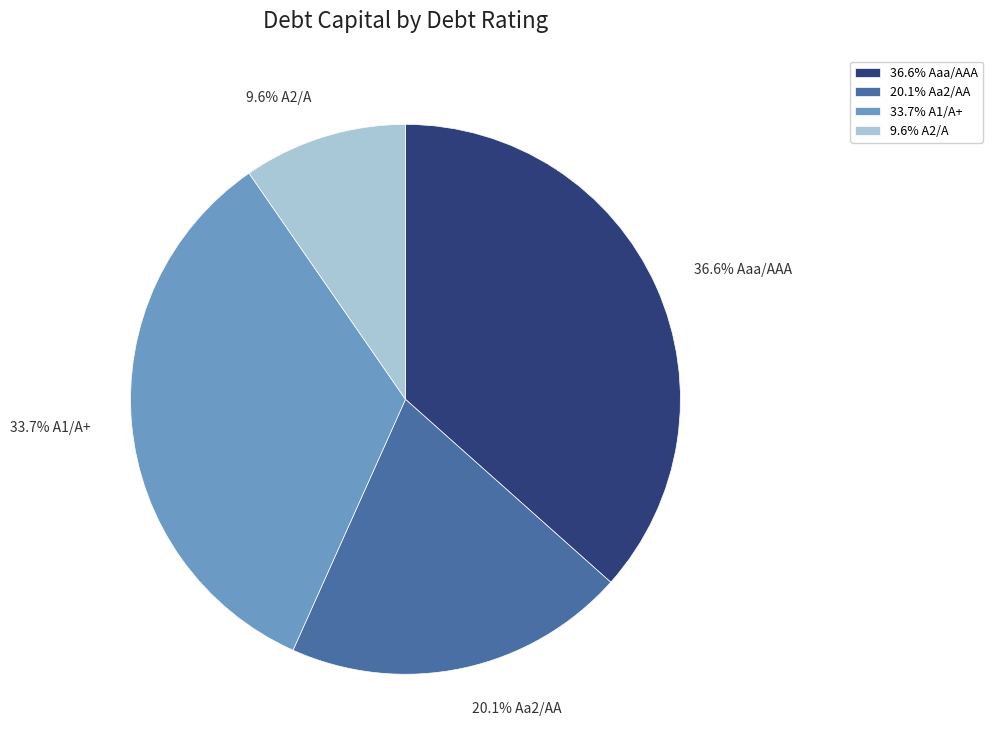

Is the sum of 36.6% Aaa/AAA and 9.6% A2/A greater than half?

No